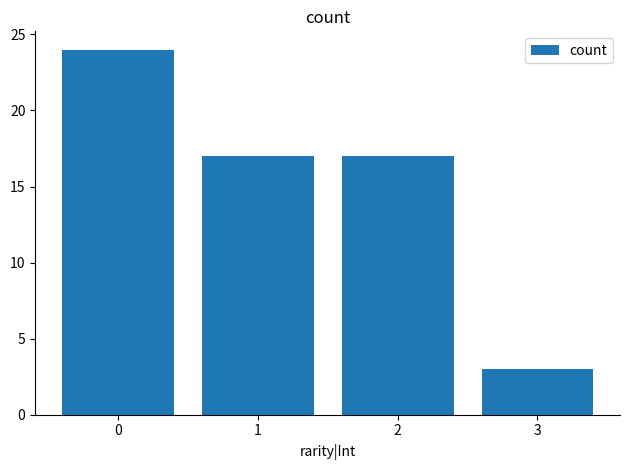

Between 2 and 3, which is larger?

2